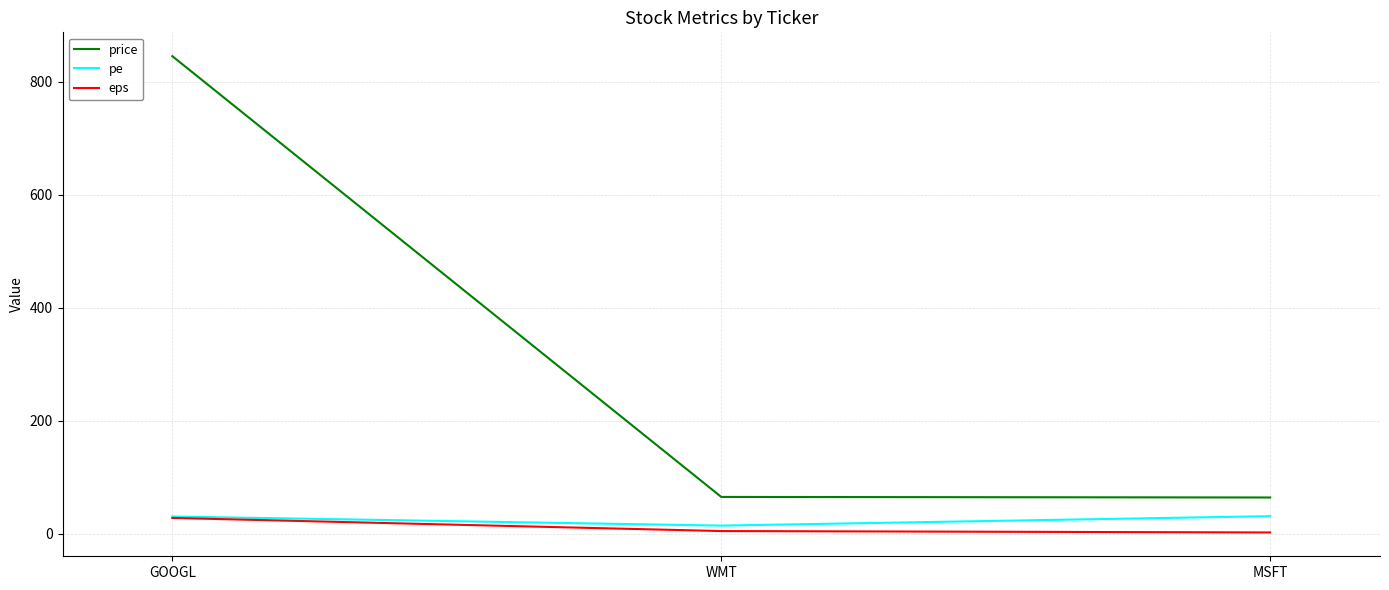

What are all the series names shown in the legend?

price, pe, eps